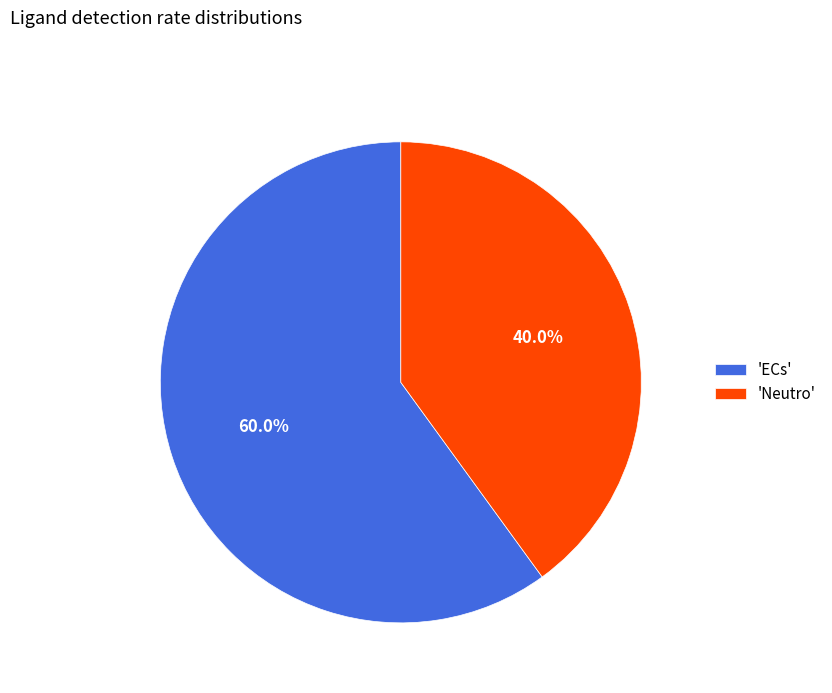

What portion of the pie excludes 'Neutro'?

60.0%